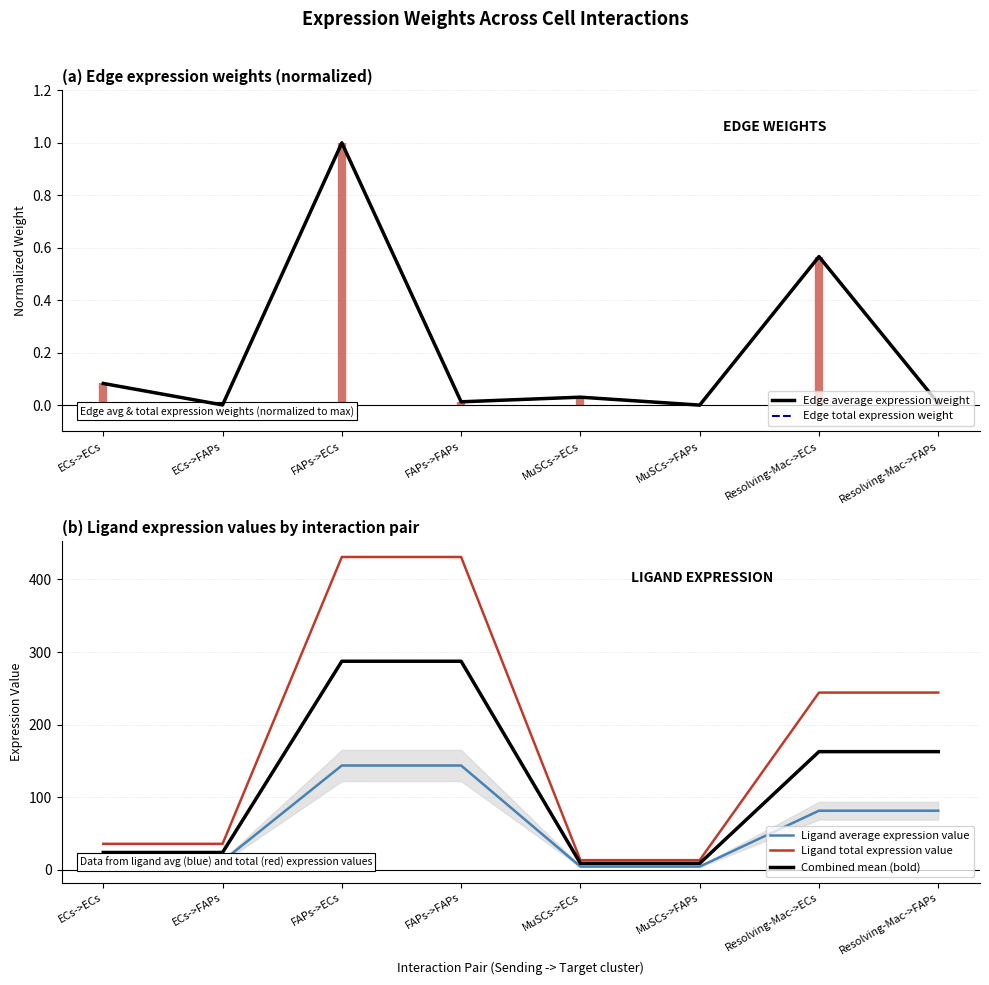

At which category is the sum across all series the highest?

FAPs->ECs